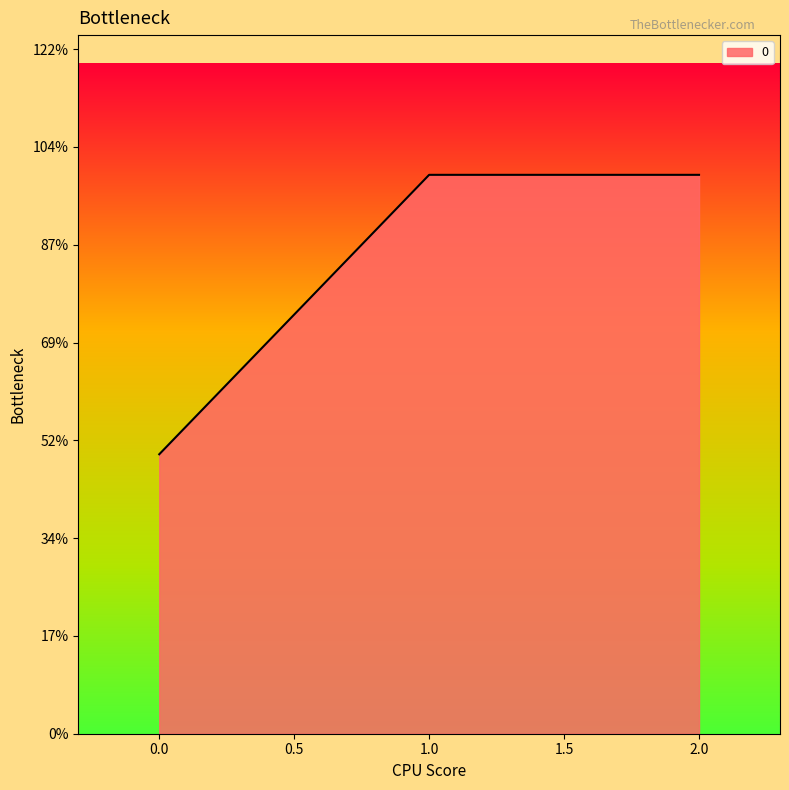

Reading left to right, list all the values displayed in this chart.

285.7	571.4	571.4